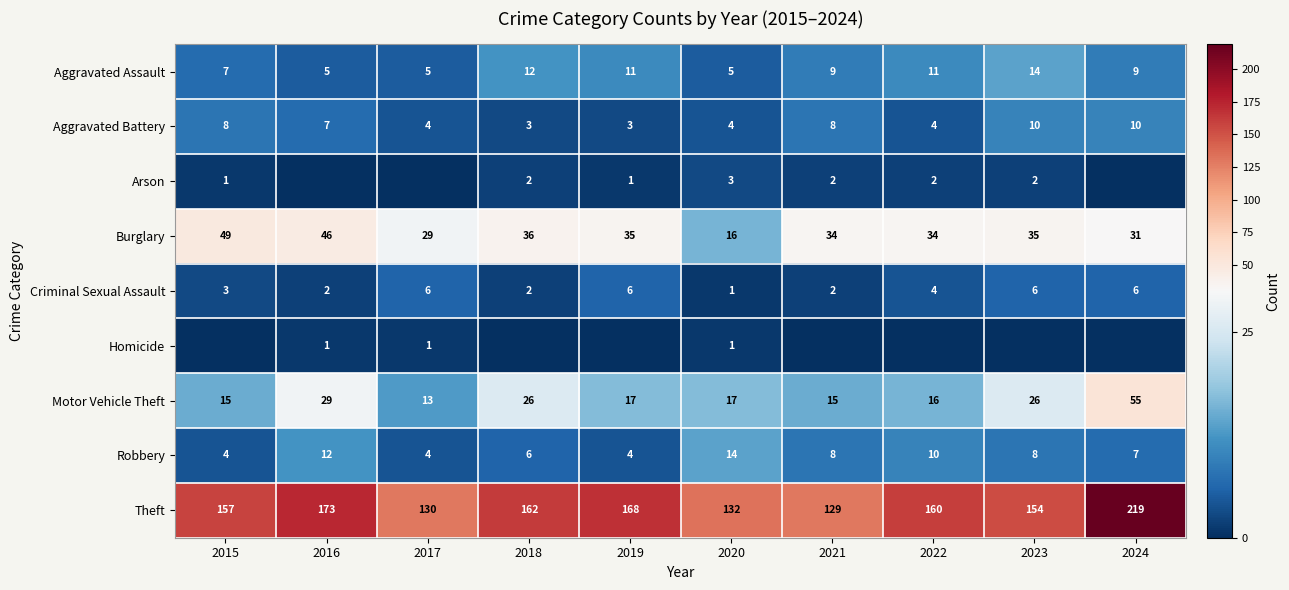

Which label corresponds to the smallest value in the chart?

2016